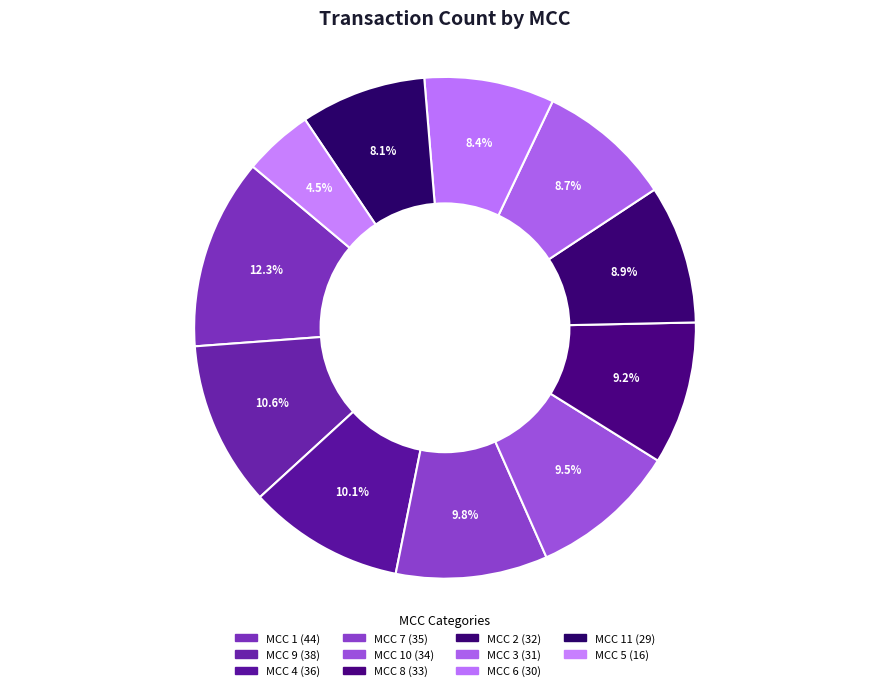

How many slices are in this pie chart?

11